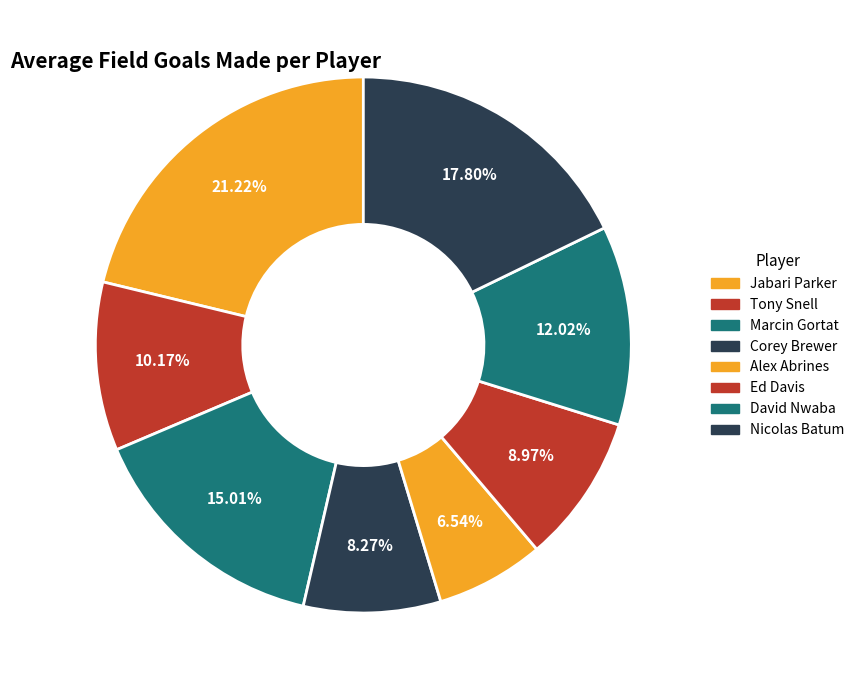

How many slices are in this pie chart?

8